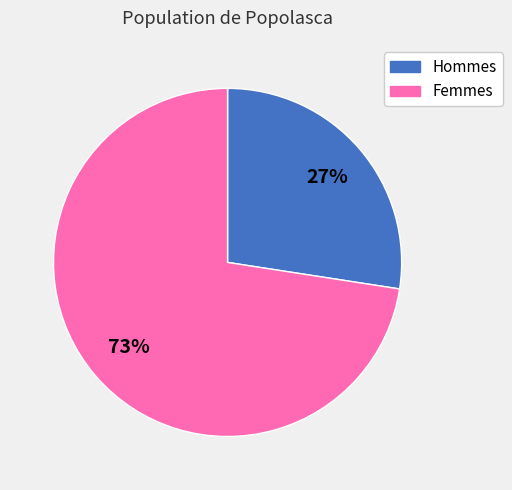

Which slice is the largest?

Femmes